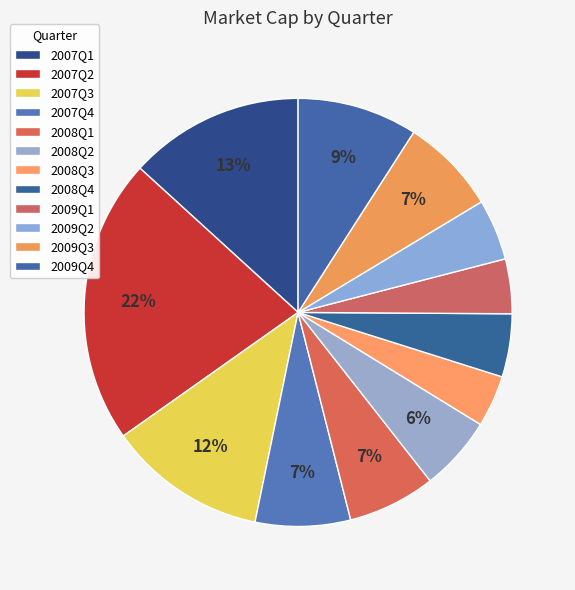

Does 2007Q4 represent more than half of the total?

No